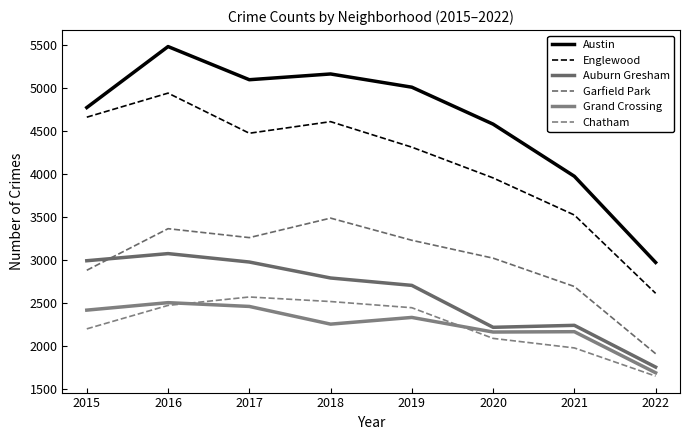

What is the difference between the second highest and minimum values in the Austin series?

2194